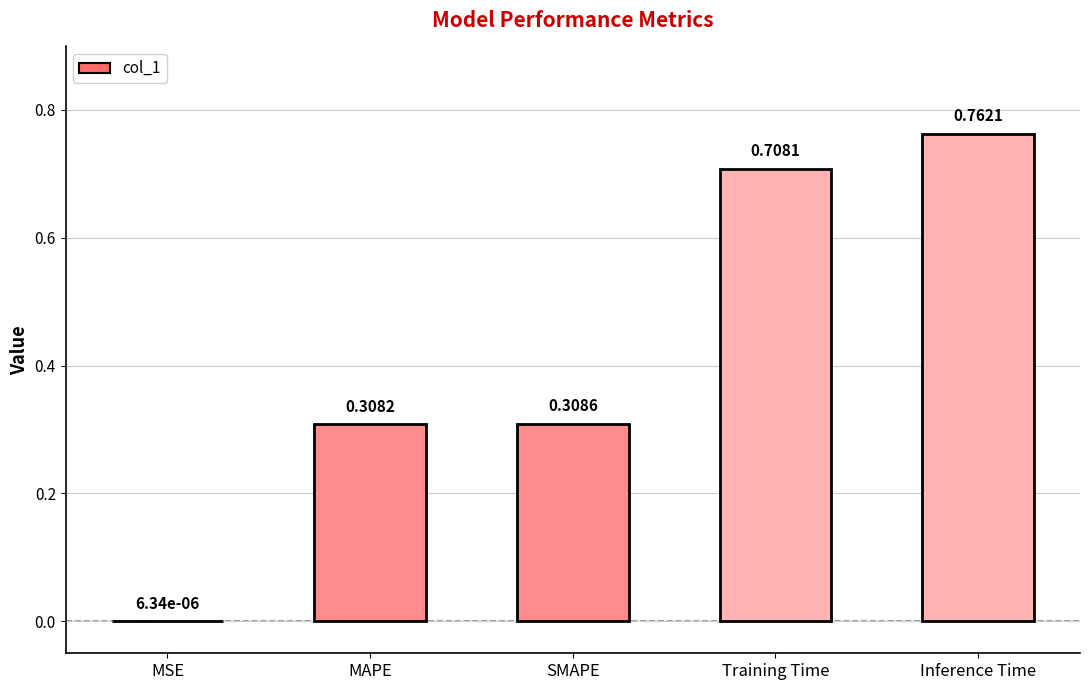

Where is the data nearest to the value 0?

MSE